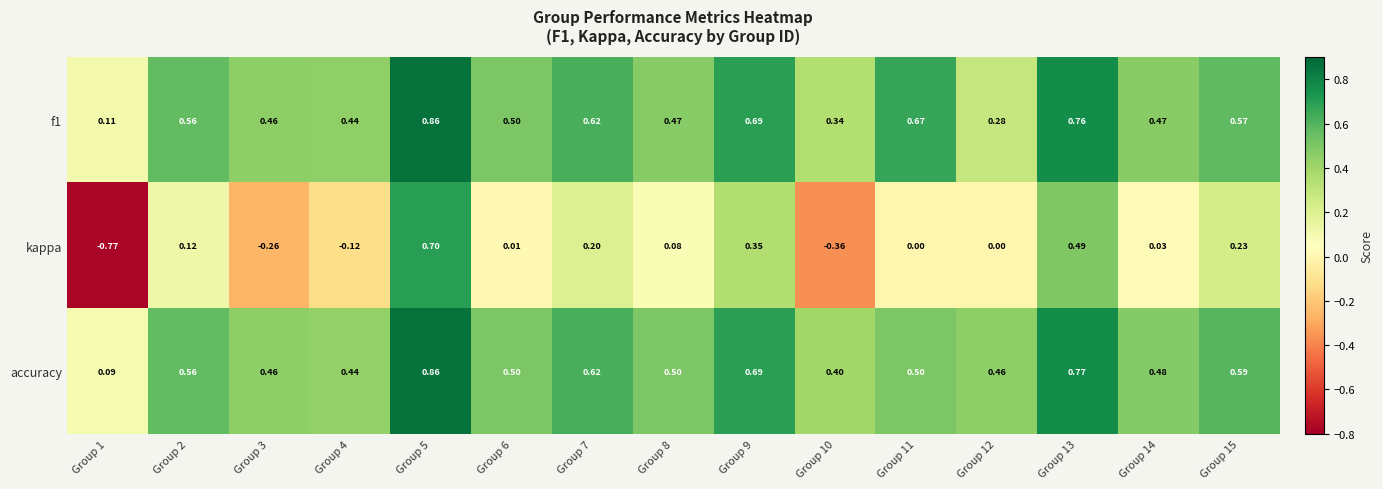

How many categories are shown in the chart?

15